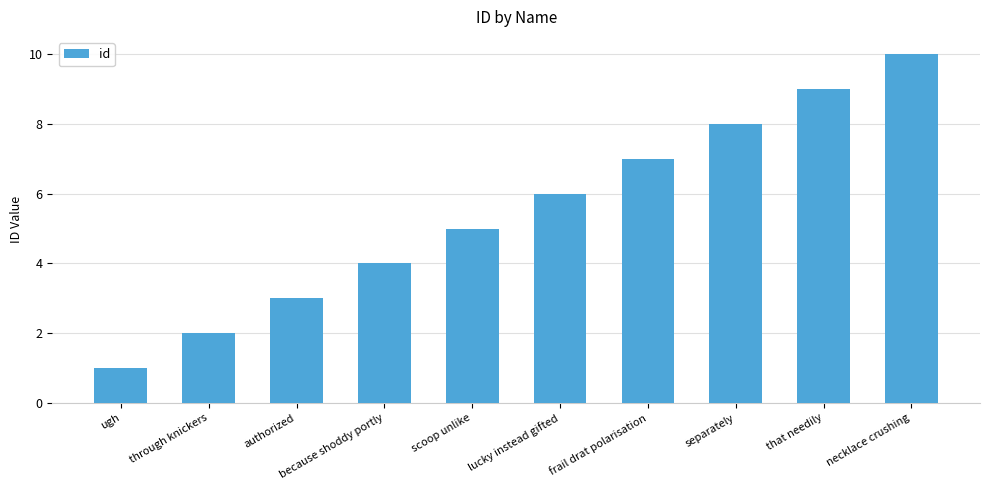

The value at separately is 2. True or false?

False